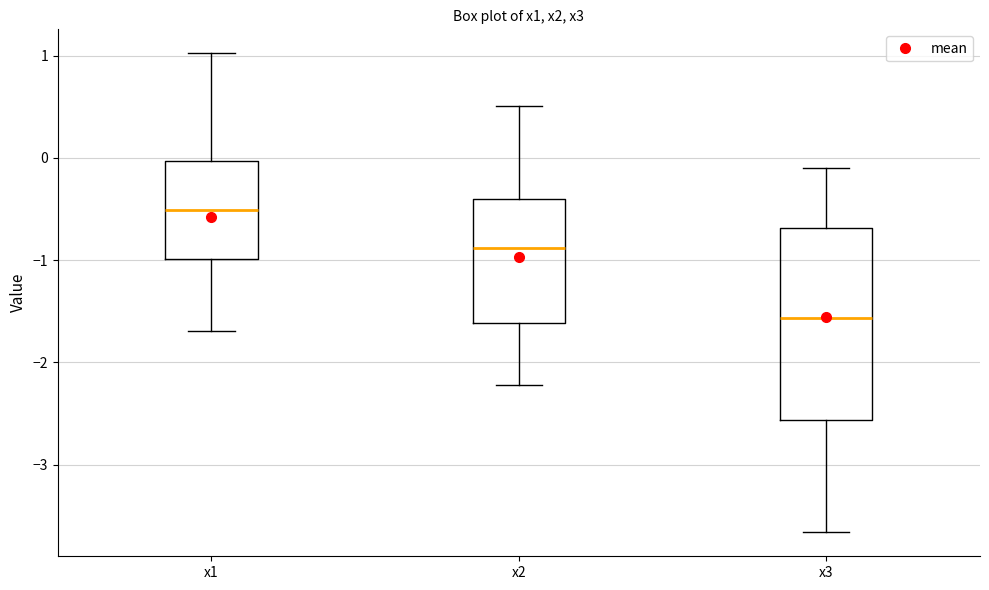

Where does the lower whisker of the box for x1 end on the y-axis? The values are not printed on the chart, so give them approximately, as read against the axis.

-1.7